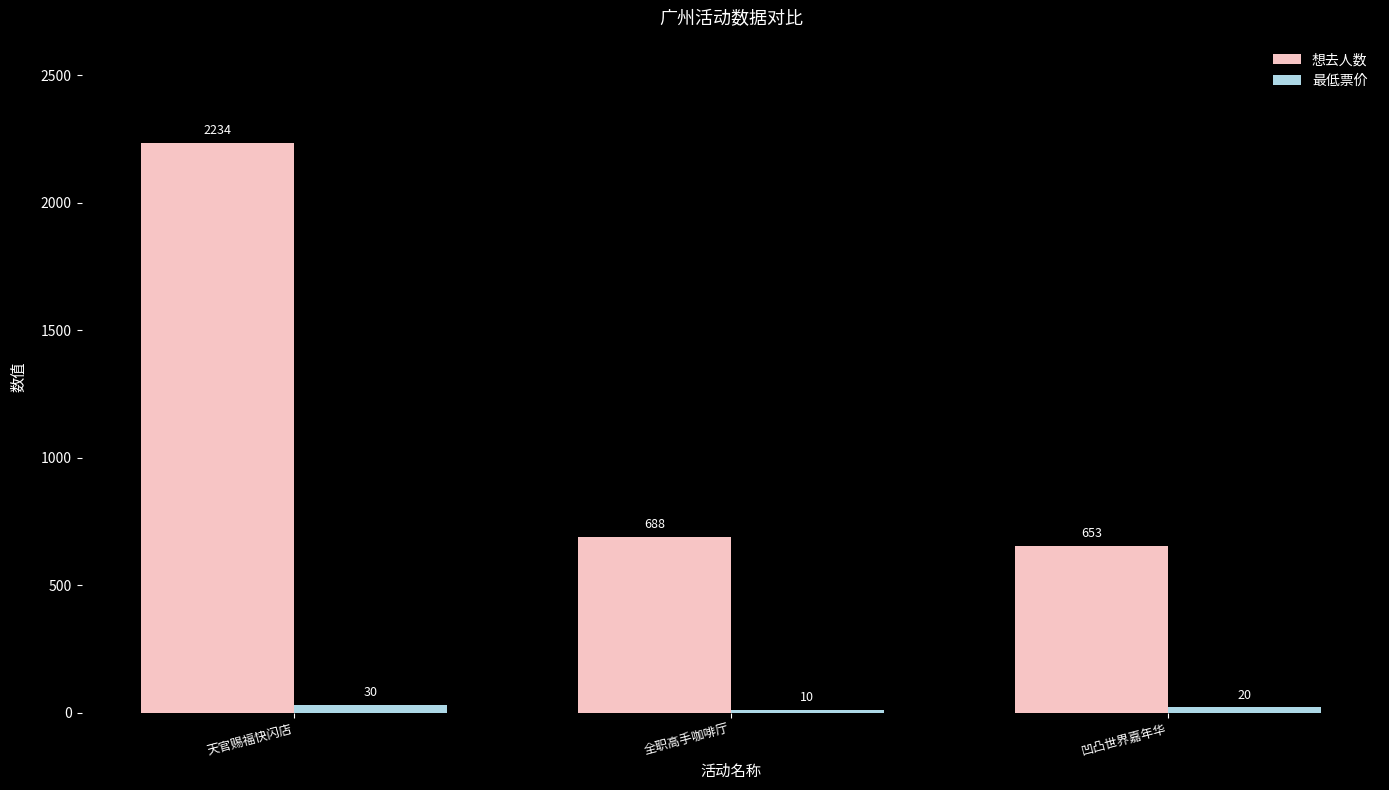

Reading left to right, list all the values displayed in this chart.

想去人数: 天官赐福快闪店=2234	全职高手咖啡厅=688	凹凸世界嘉年华=653
最低票价: 天官赐福快闪店=30	全职高手咖啡厅=10	凹凸世界嘉年华=20